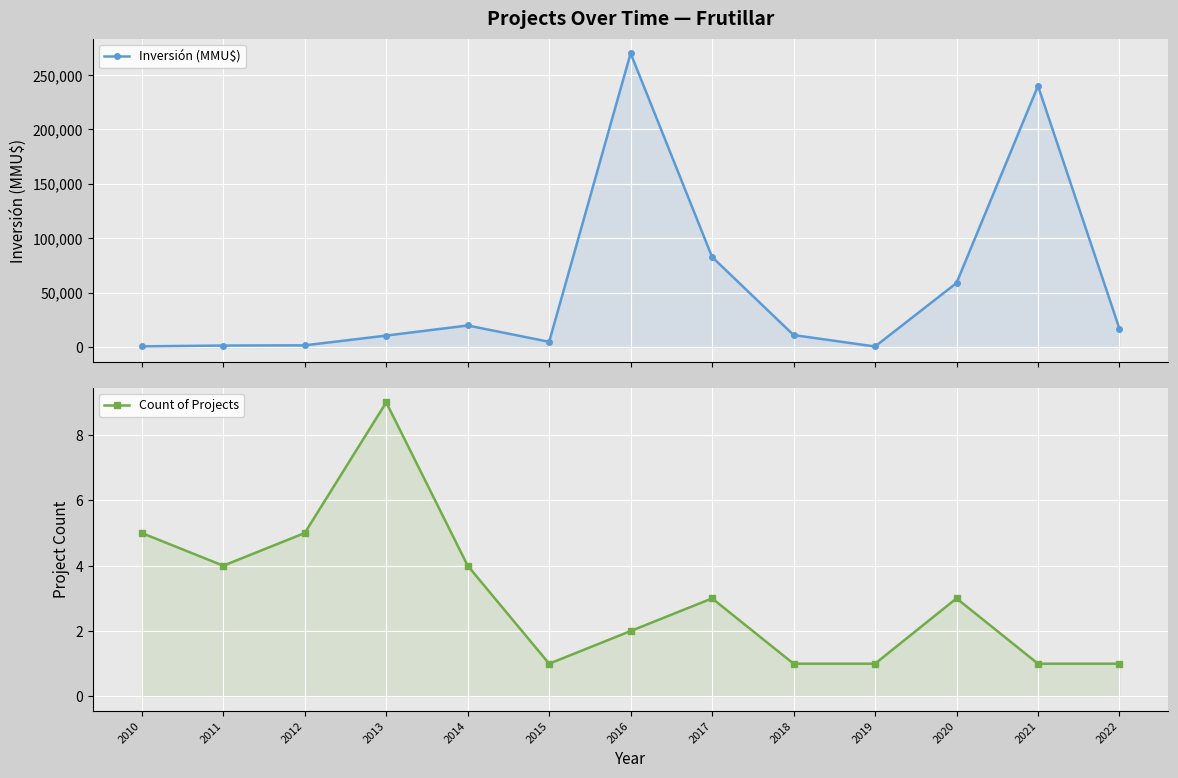

How many values in the Inversión (MMU$) series exceed 11213?

6